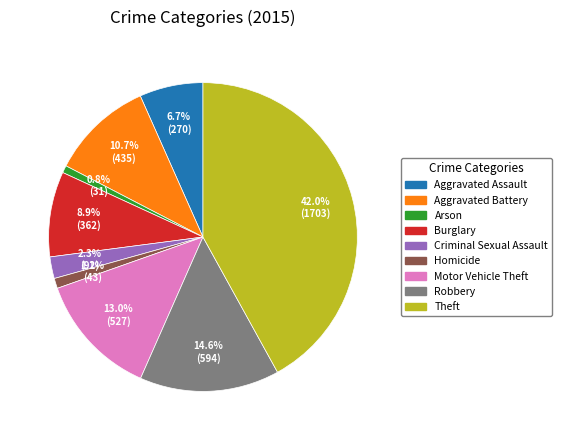

True or false: Burglary accounts for 9% of the total.

True